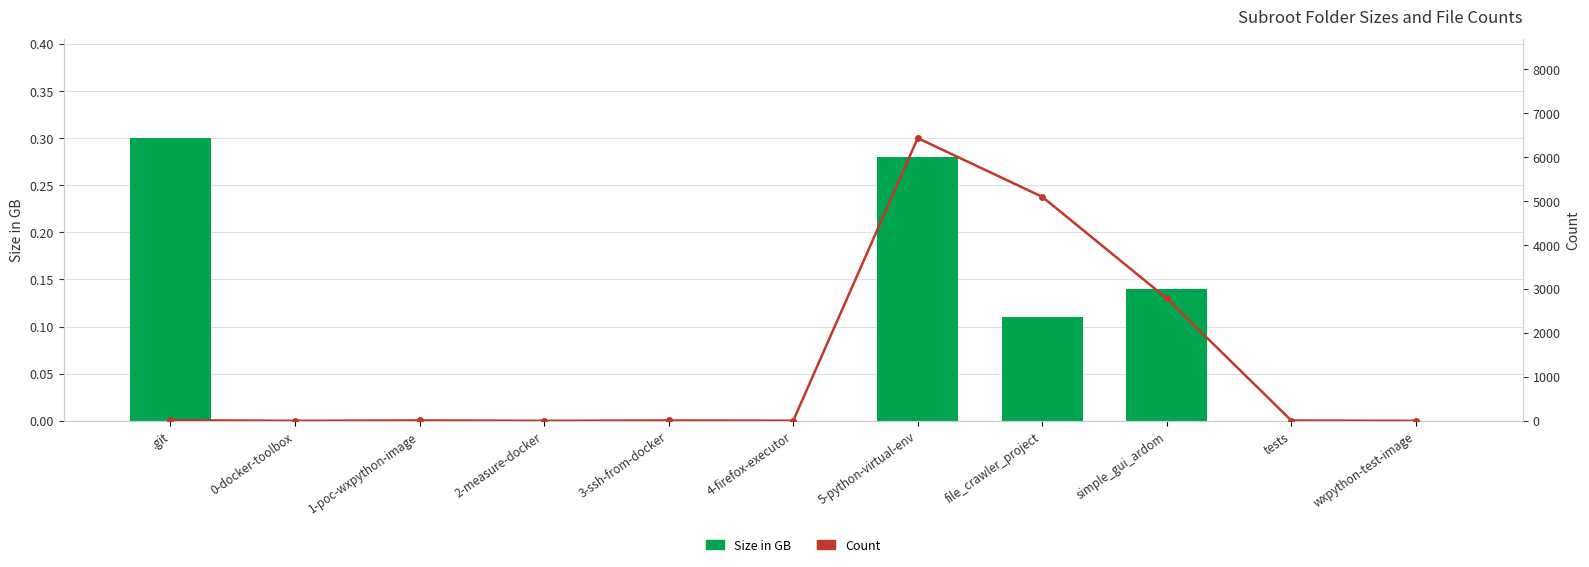

Which label corresponds to the smallest value in the chart?

0-docker-toolbox